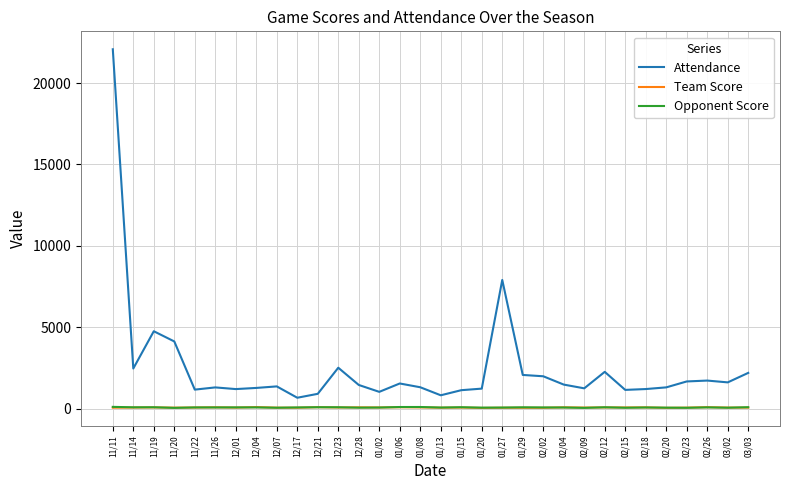

At which category does the chart reach its peak across all series?

11/11